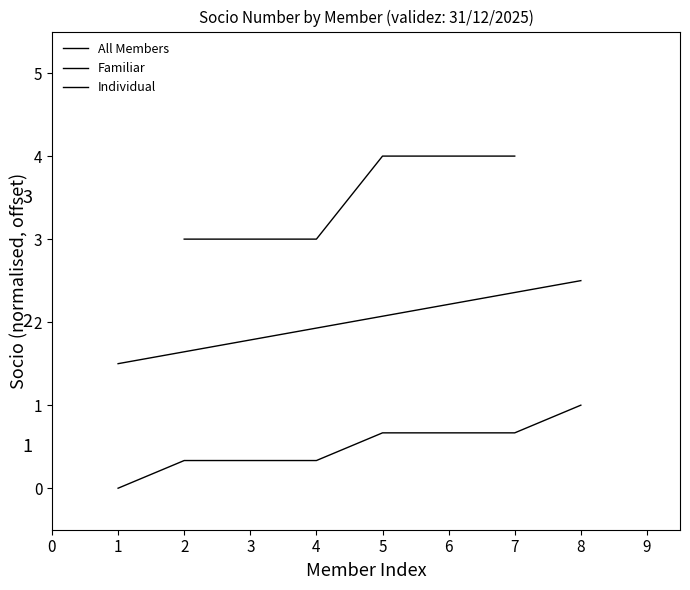

What is the difference between the maximum and minimum values?

1.0